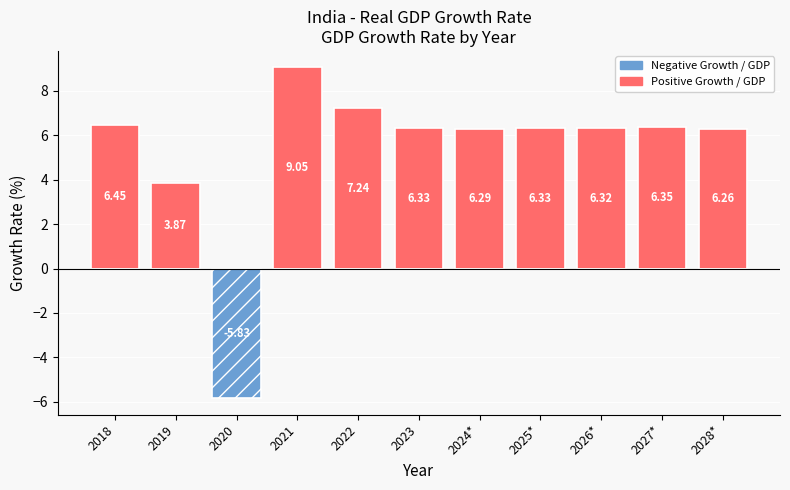

At 2025*, list the series in order from largest to smallest.

Positive Growth, Negative Growth